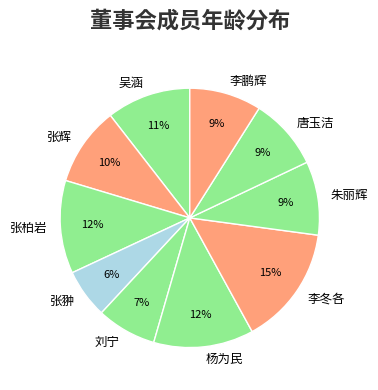

To the nearest percent, what portion does 朱丽辉 represent?

9%